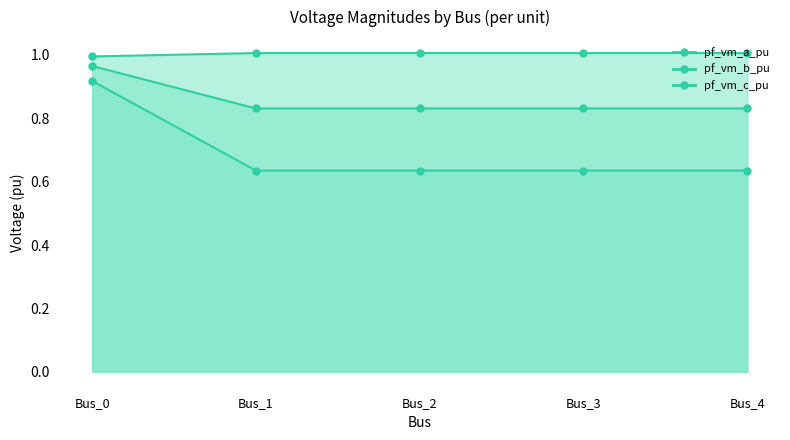

Which series changed the most between Bus_3 and Bus_4?

pf_vm_a_pu